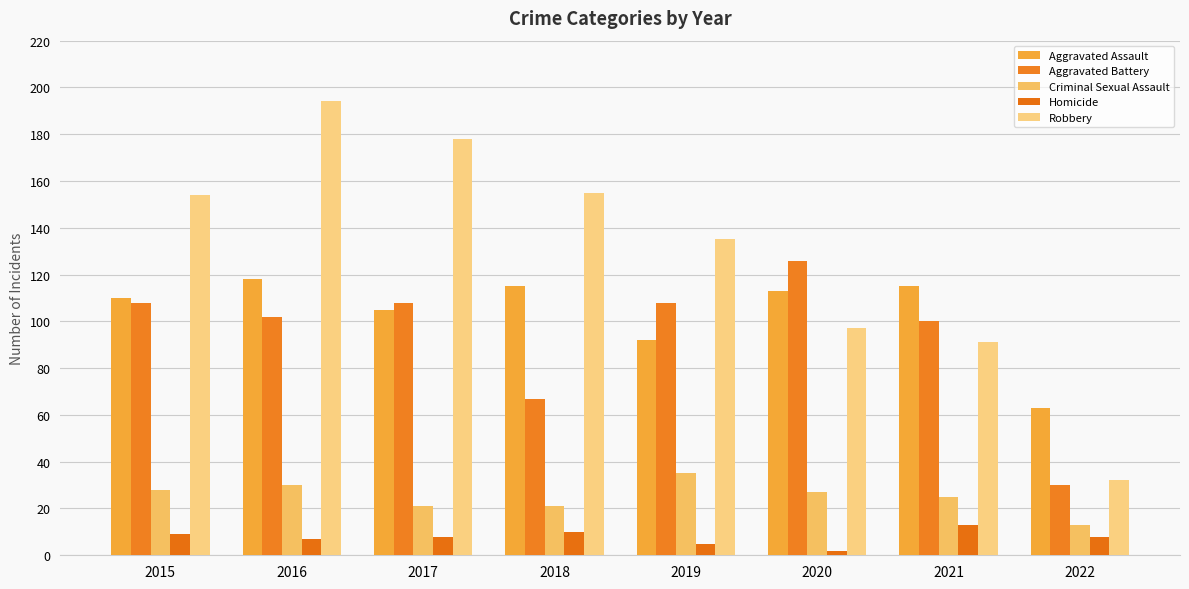

What are all the series names shown in the legend?

Aggravated Assault, Aggravated Battery, Criminal Sexual Assault, Homicide, Robbery